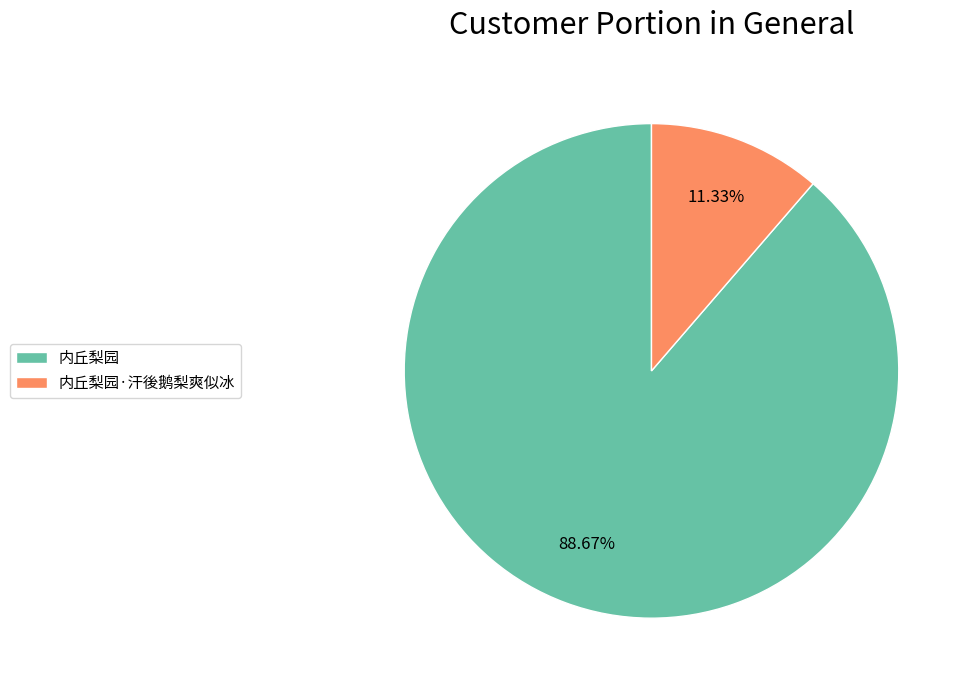

Count the number of slices in the pie.

2